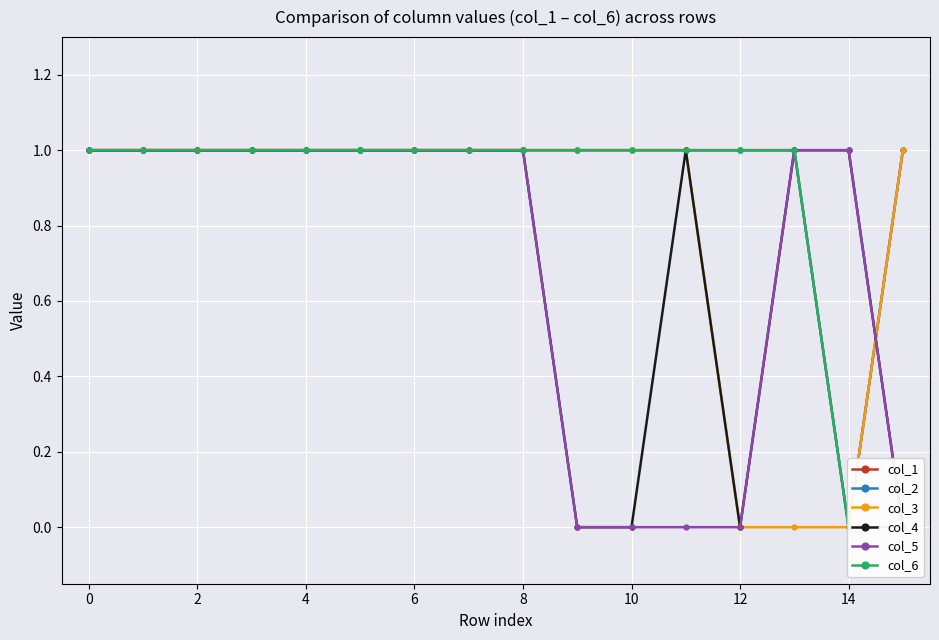

At 10, list the series in order from largest to smallest.

col_1, col_2, col_3, col_4, col_5, col_6